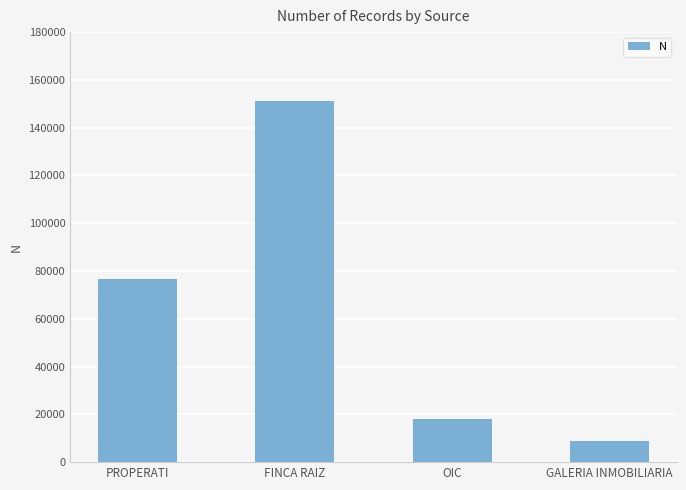

The chart shows a value of 8088 at OIC. True or false?

False